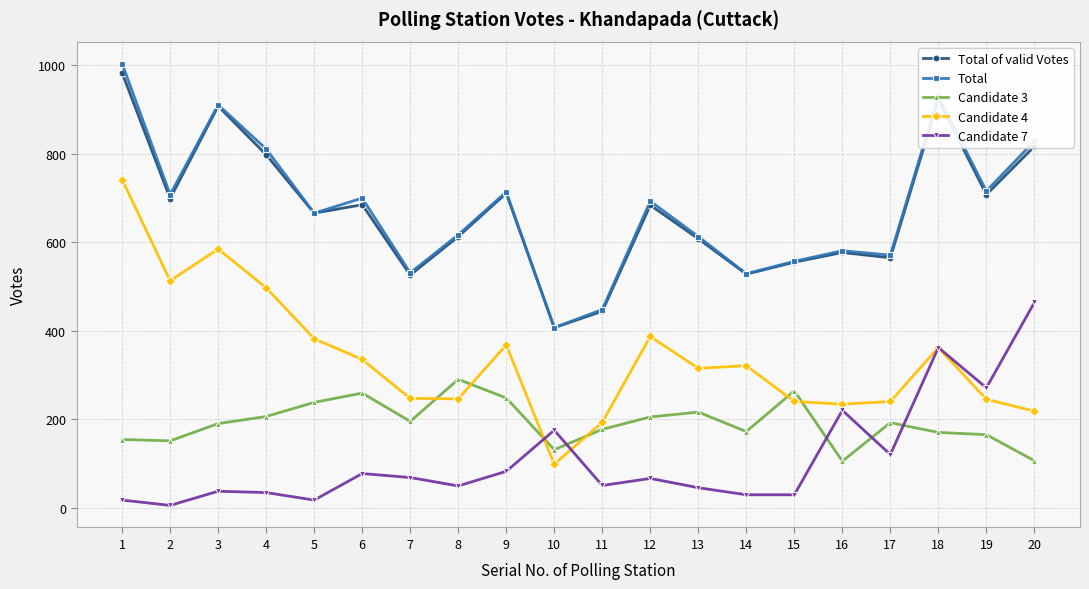

True or false: Candidate 7 has more than 1 points higher than both neighbors.

True